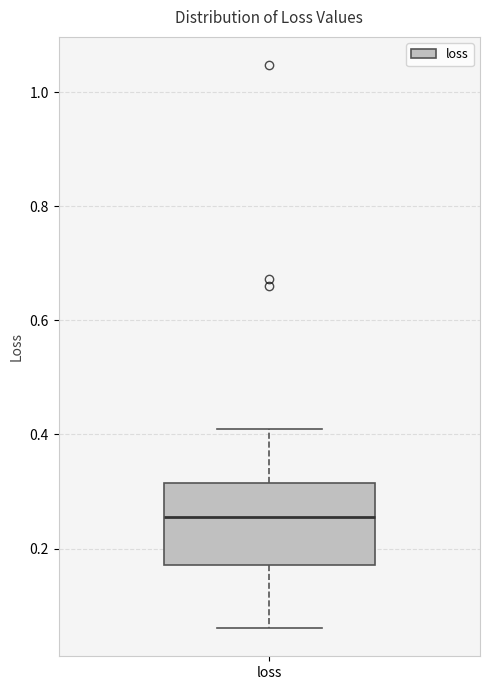

Read this box plot against the y-axis: the position of the median line, the range covered by the box, and the ends of both whiskers. The values are not printed on the chart, so give them approximately, as read against the axis.

median 0.26, box 0.18 to 0.32, whiskers 0.06 to 0.40